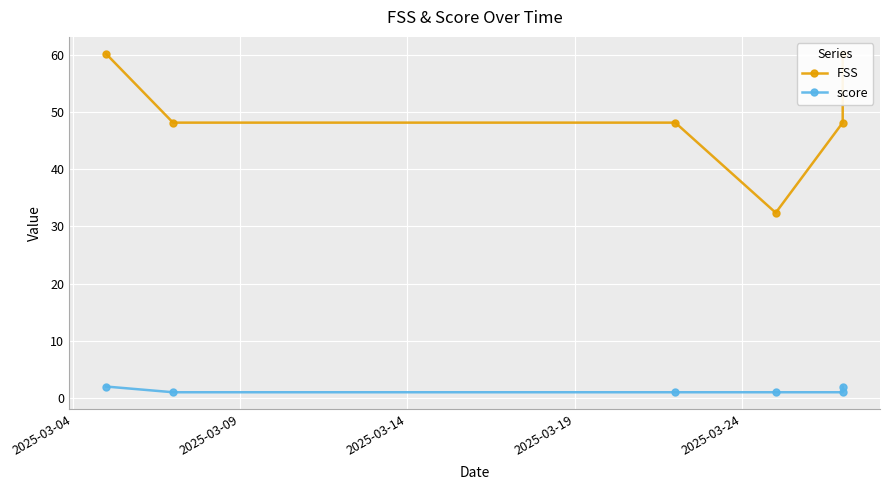

Between 2025-03-09 and 2025-03-19, which series saw the biggest shift?

FSS